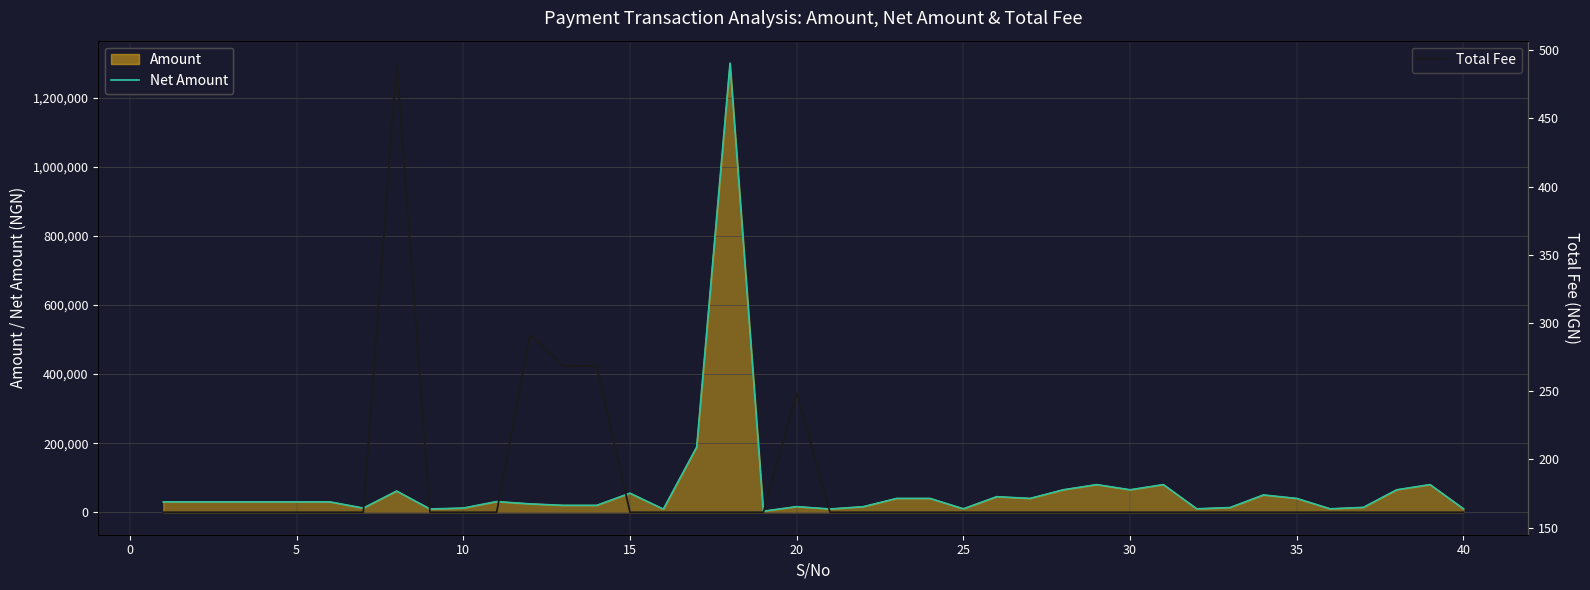

How many categories are shown in the chart?

40